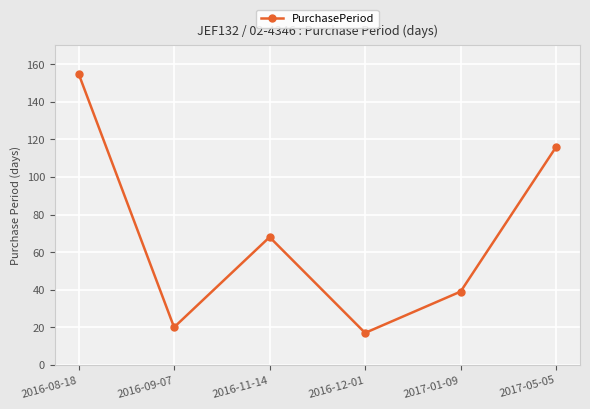

What is the approximate value at 2016-09-07, to the nearest 10?

20